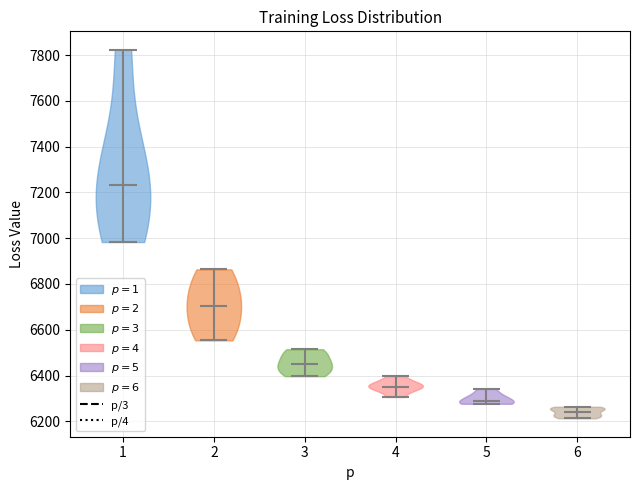

Which violin has the lowest median line?

6